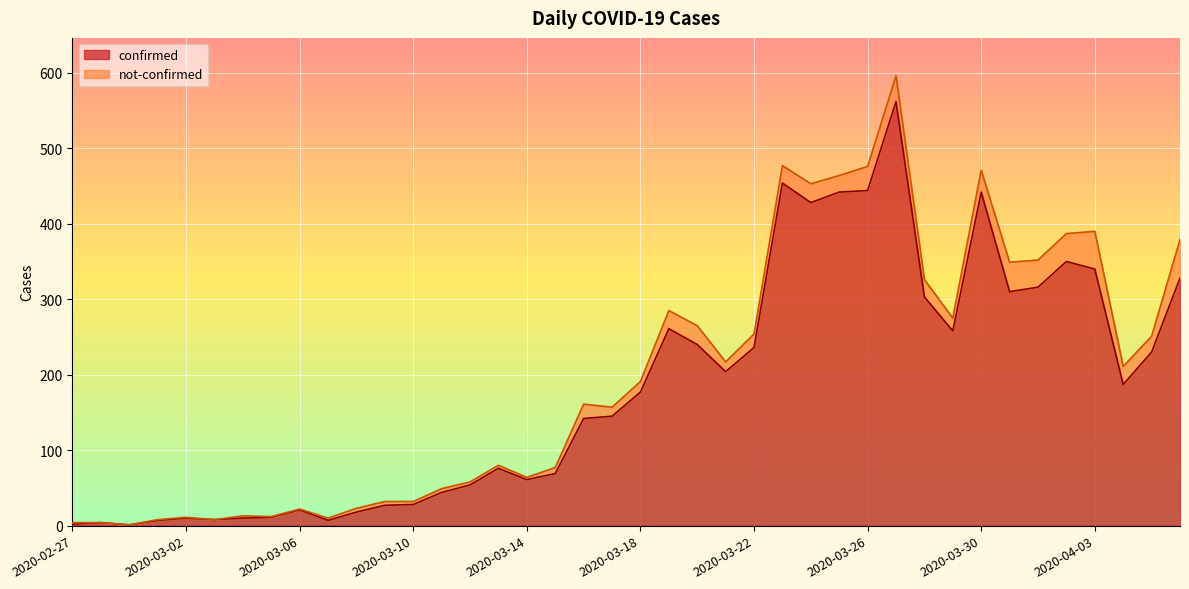

At which label does the data first exceed 177?

2020-03-19